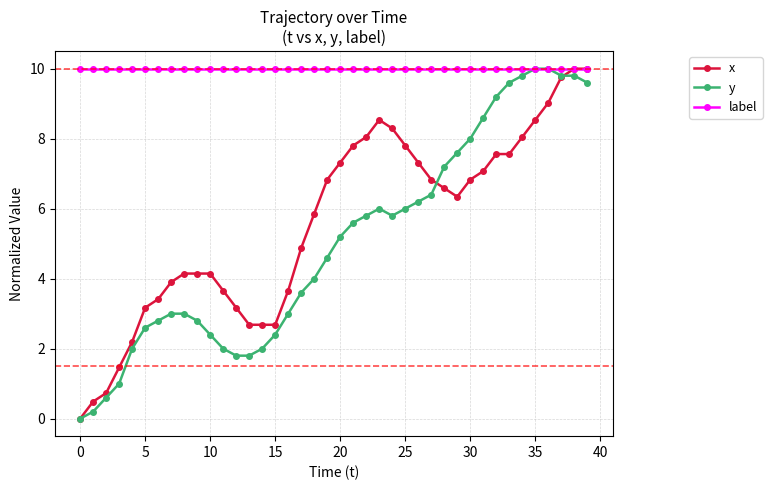

What is the value of the label point at the 7th from the left?

10.0